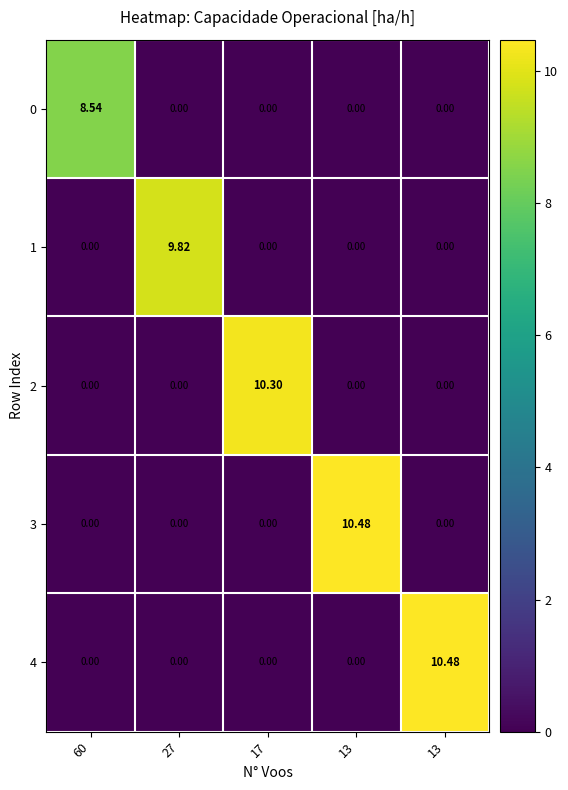

What is the difference between the highest and lowest values at 17?

10.3